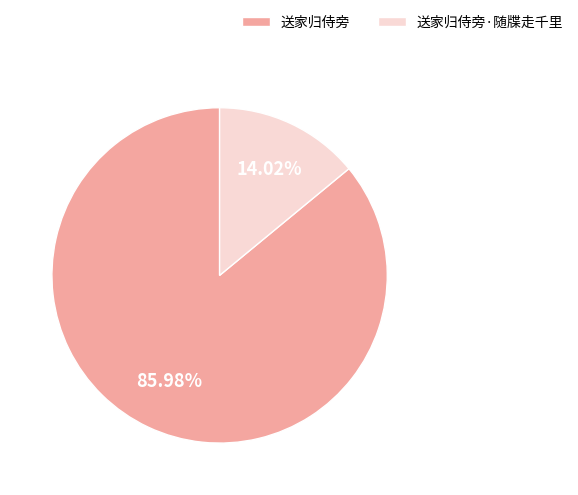

What percentage is NOT represented by 送家归侍旁?

14.0%